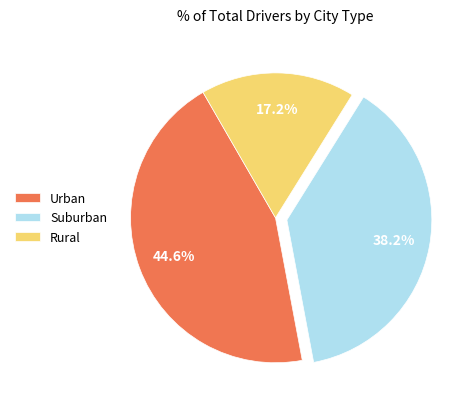

What is the largest slice in the pie chart?

Urban